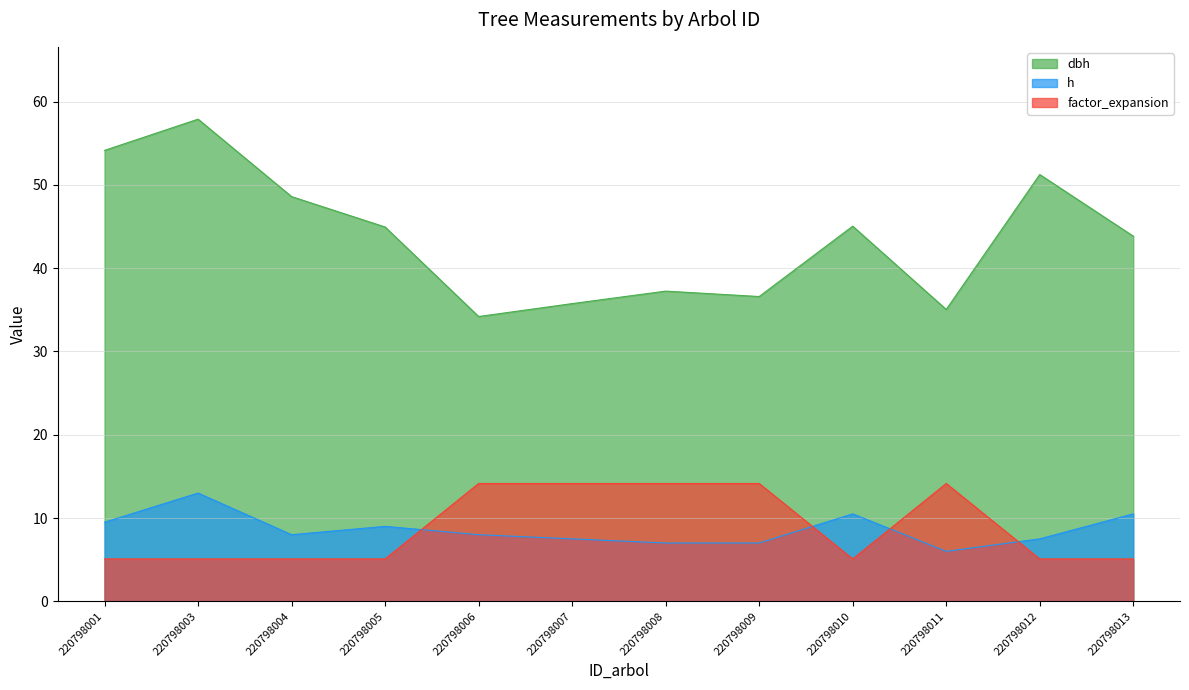

The value of h at 220798010 is 10.5. True or false?

True